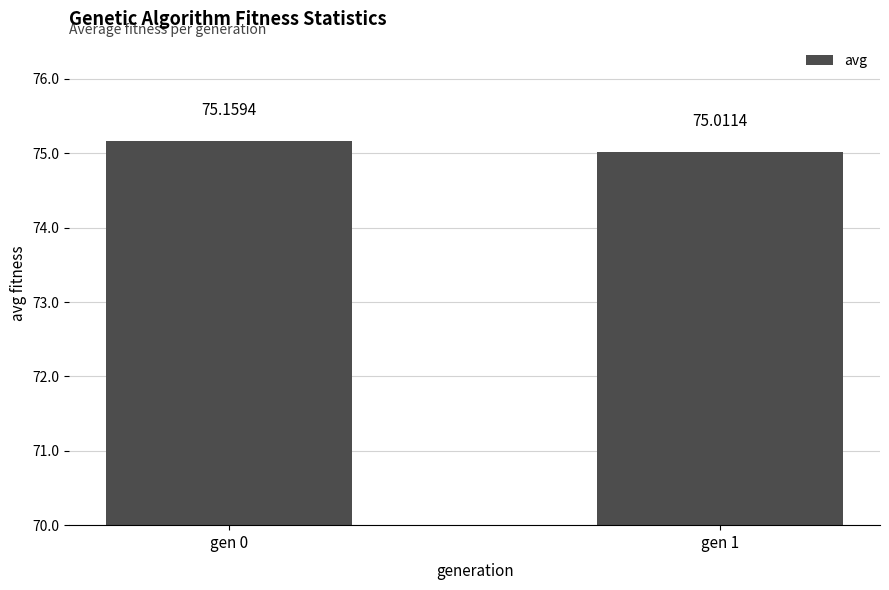

Is it true that the value at gen 0 is 112.5?

False